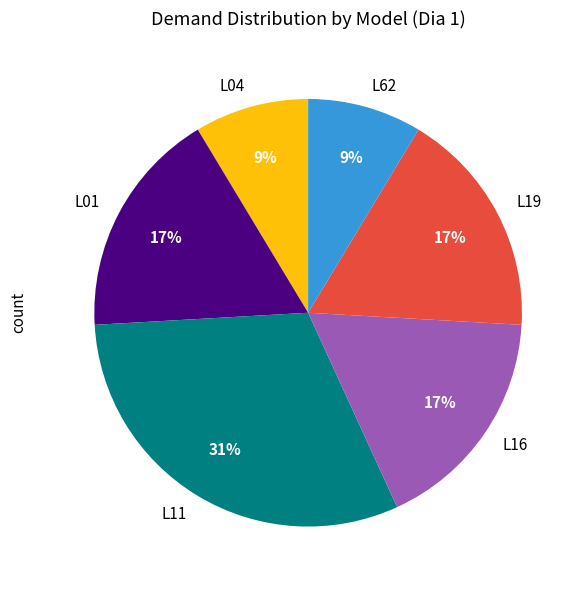

Is it true that L62 is 9% of the pie?

True